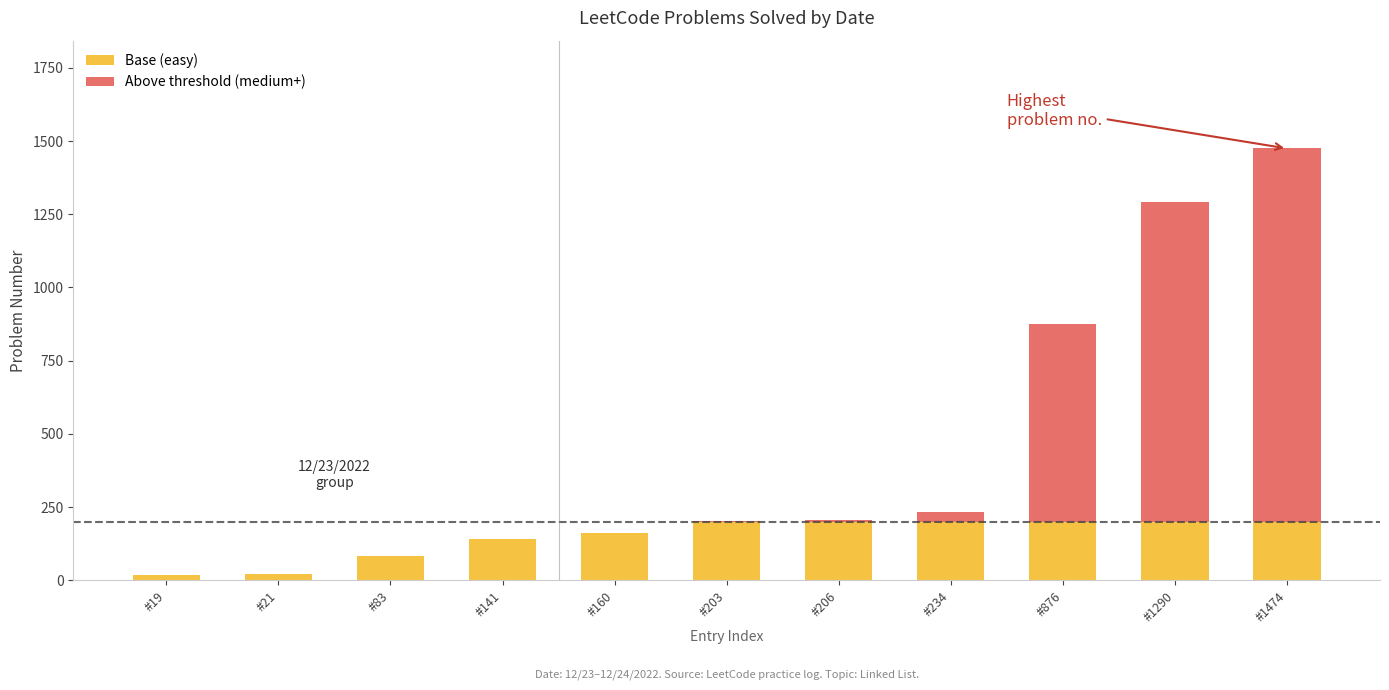

Does the chart contain stacked bars?

Yes